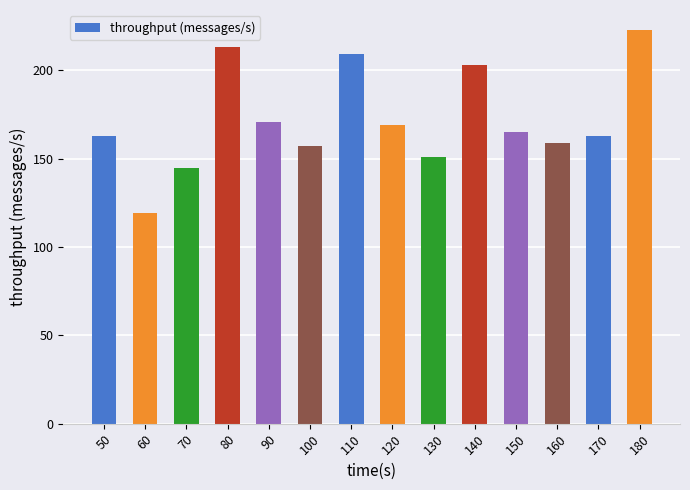

What is the minimum value shown in the chart?

119